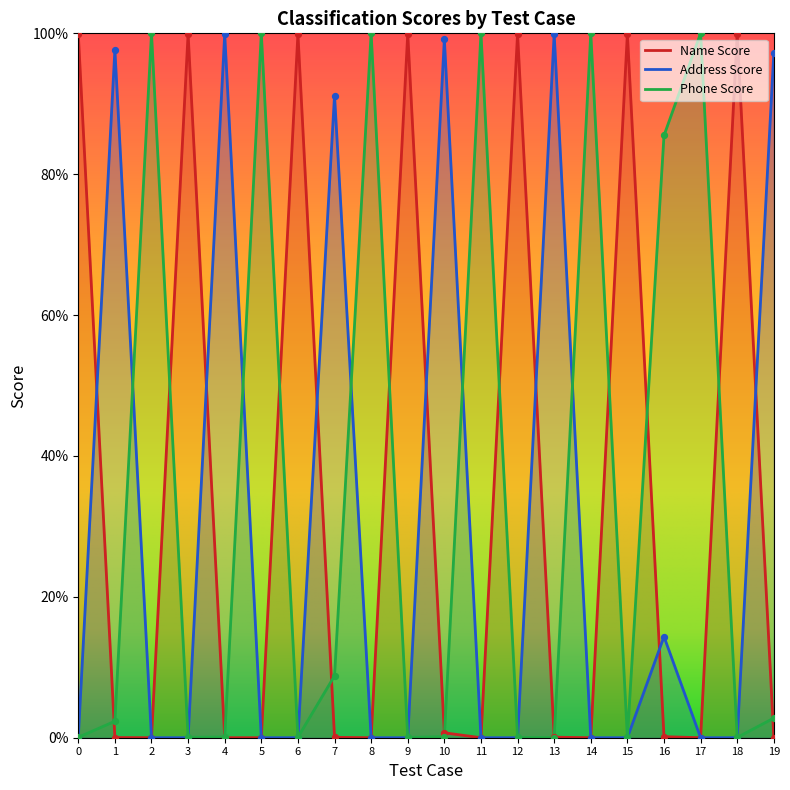

Is the value of Address Score at 8 greater than the value of Name Score at 8?

No